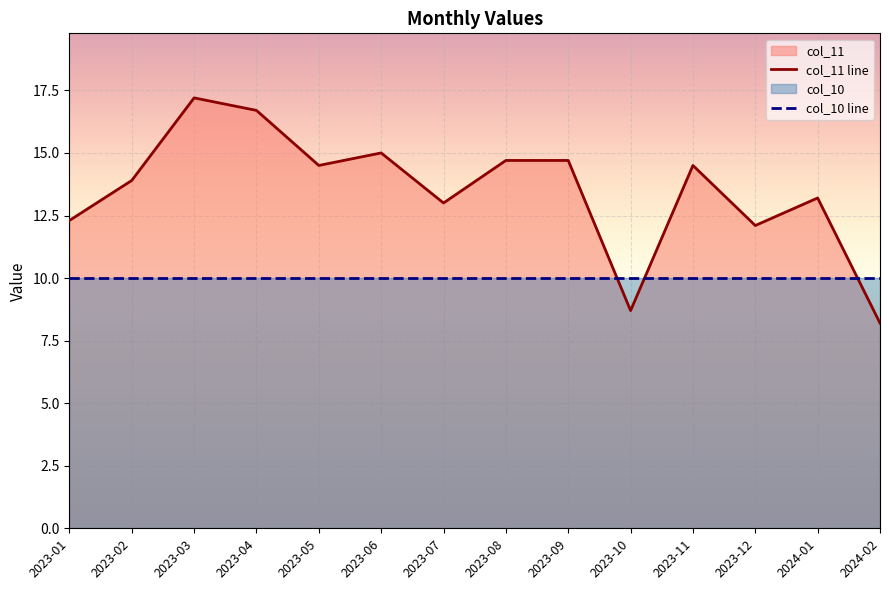

The col_10 line series shows 10.0 at 2023-11. True or false?

True